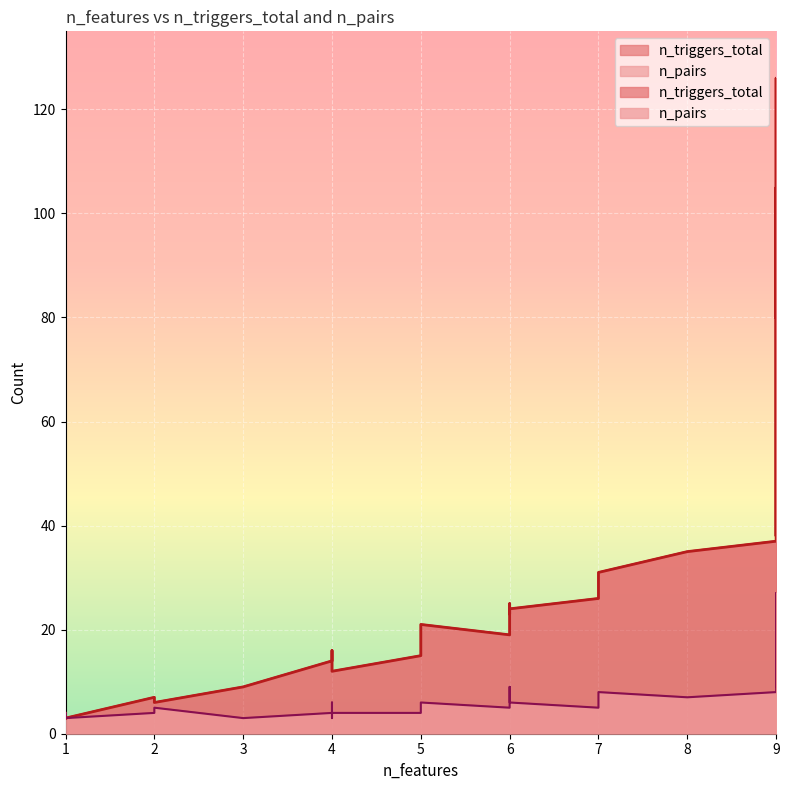

Between 6 and 1, which is larger?

6